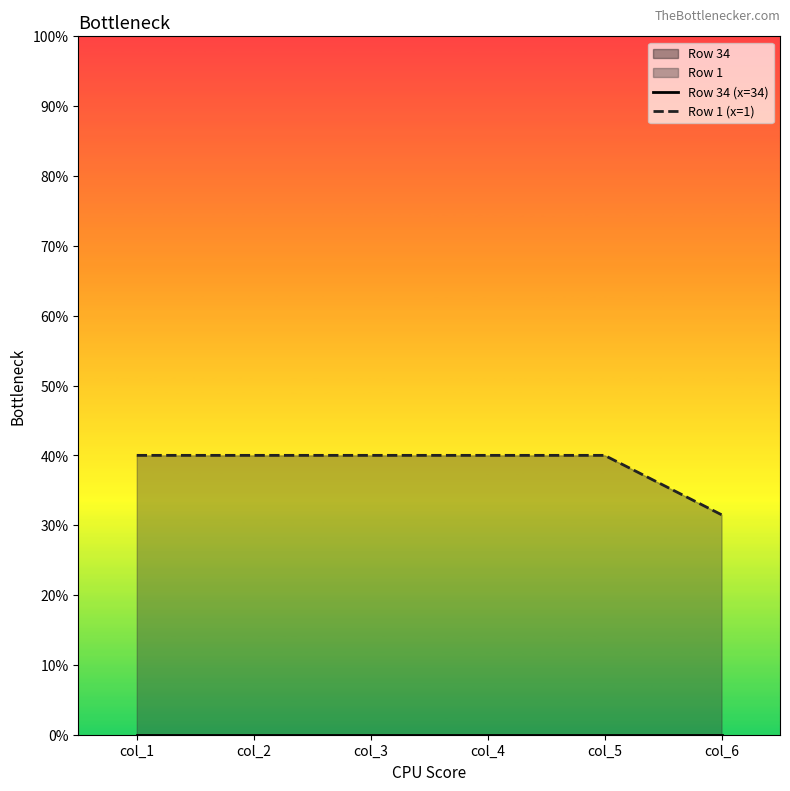

The value of Row 1 (x=1) at col_6 is 0.3. True or false?

True